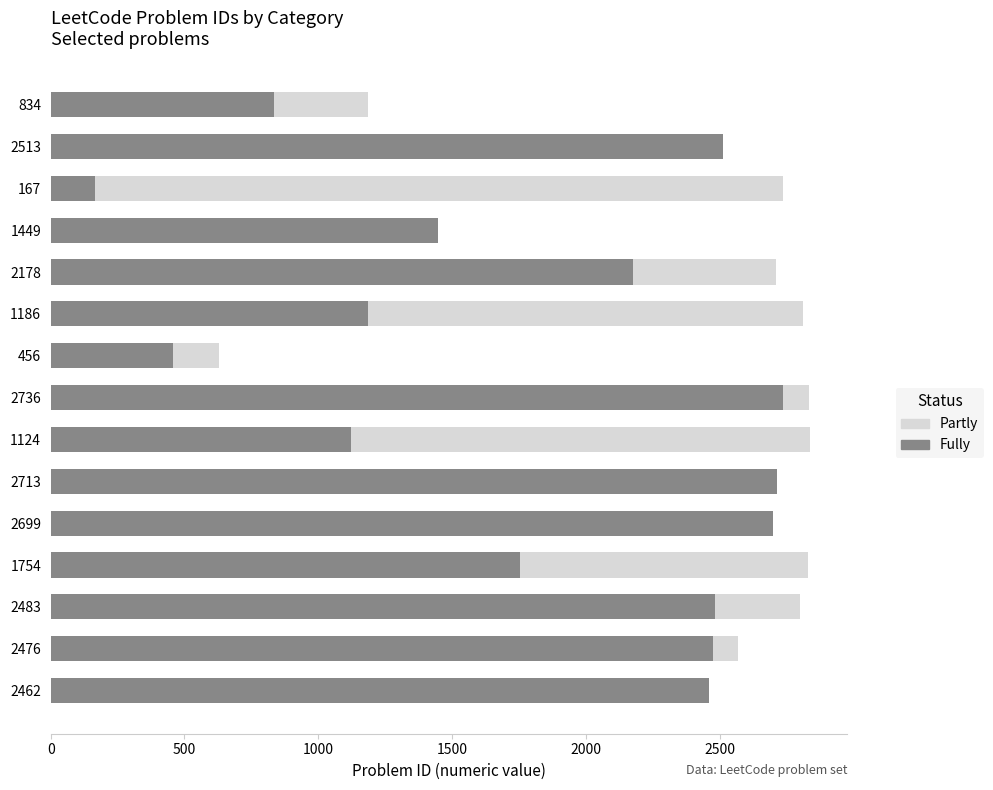

Count the number of categories in the chart.

15